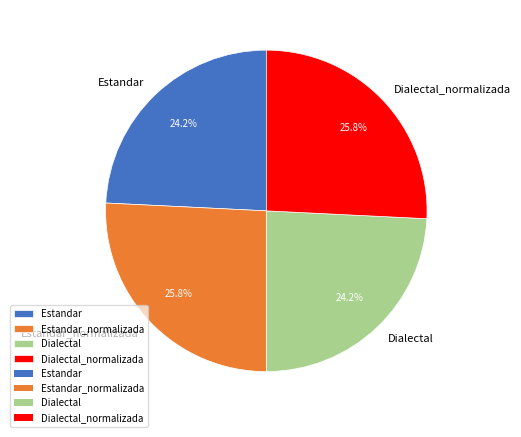

Does Dialectal_normalizada represent more than half of the total?

No